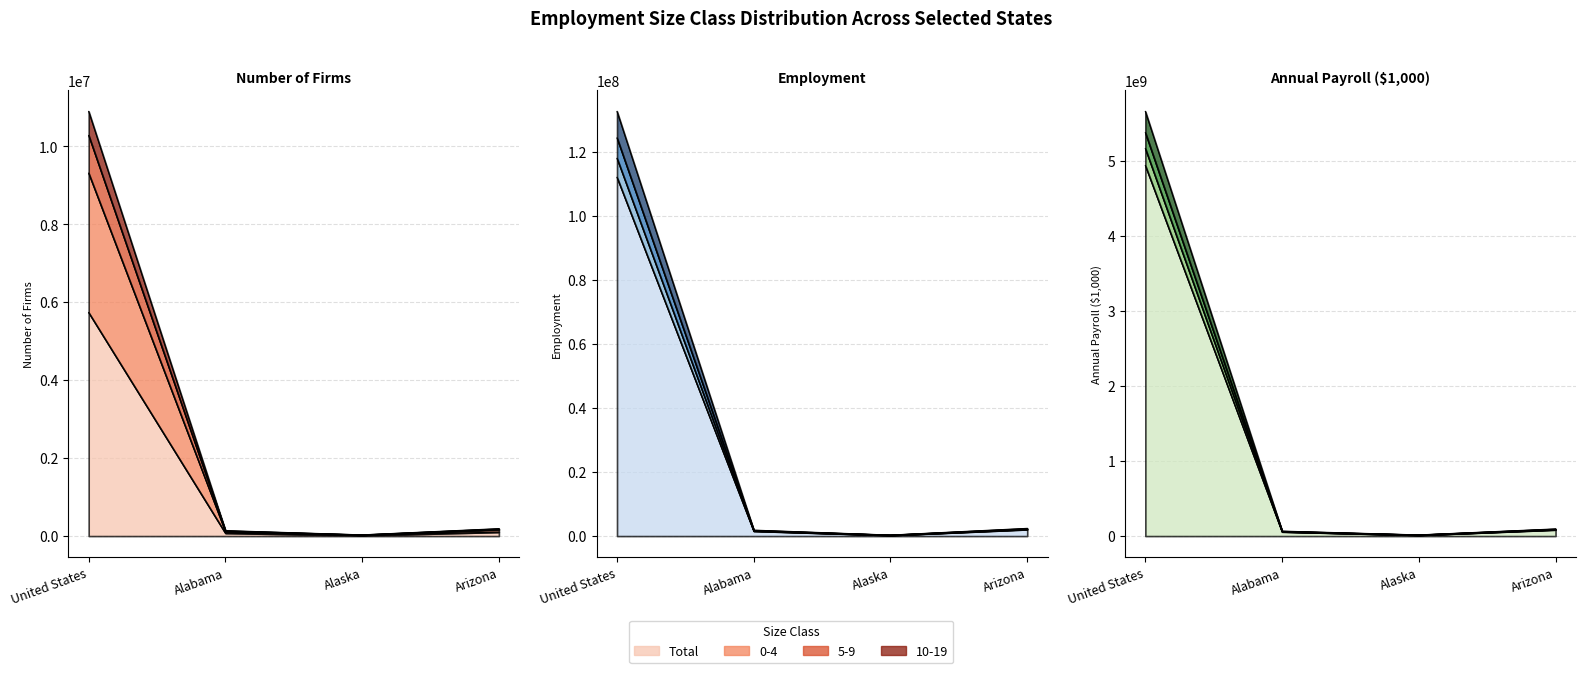

Is it true that 10-19 equals 30902 at Alaska?

True